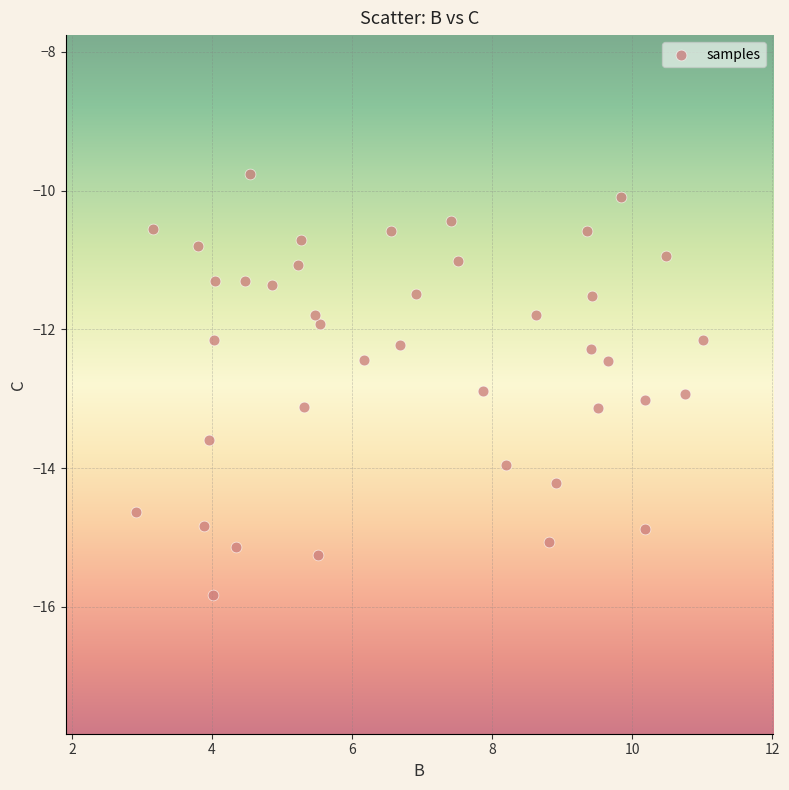

What is the range of Y values (max minus min)?

6.1